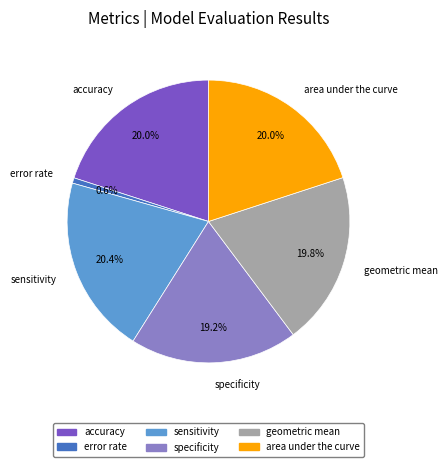

Which category has the smallest portion of the pie?

error rate